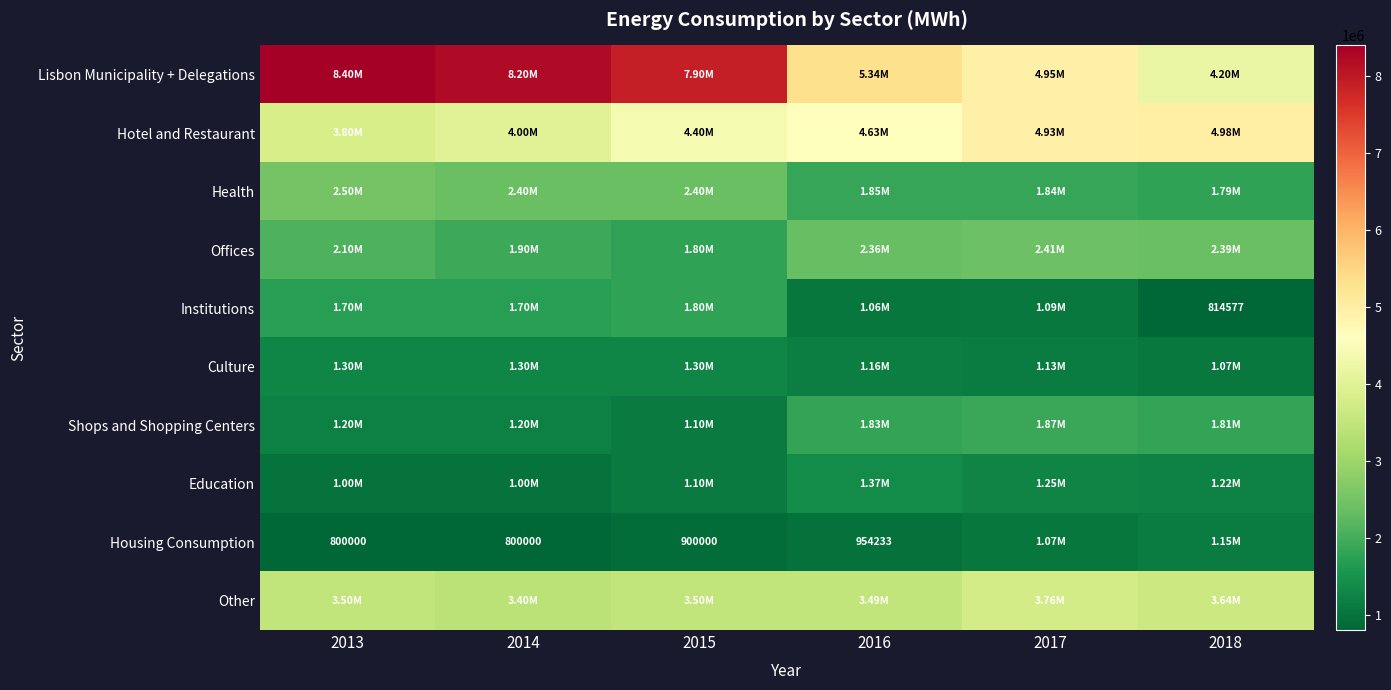

Which has a higher value, 2018 or 2015?

2015